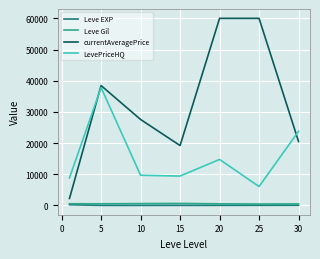

Which series has the largest range (max minus min)?

currentAveragePrice